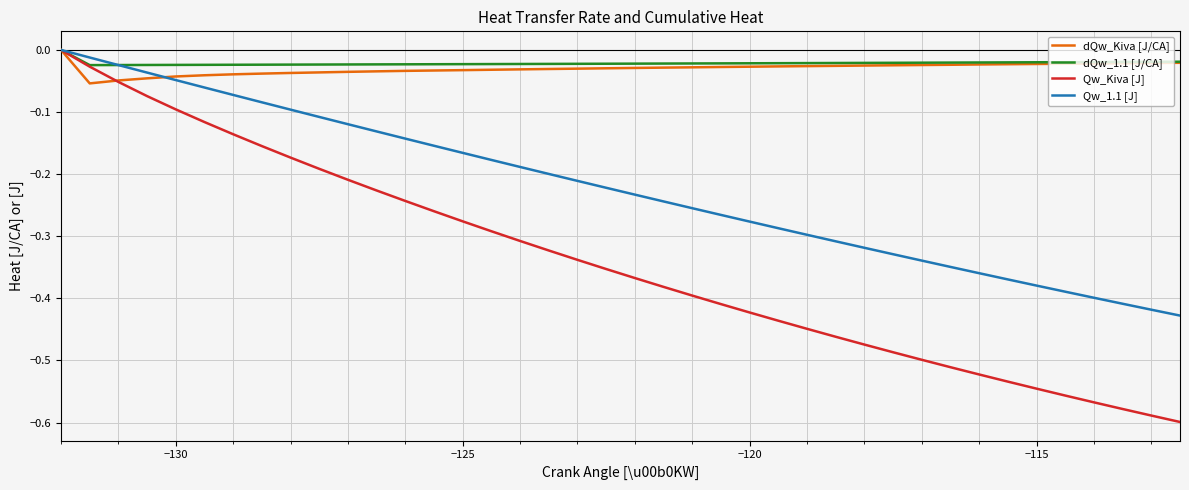

What are all the series names shown in the legend?

dQw_Kiva [J/CA], dQw_1.1 [J/CA], Qw_Kiva [J], Qw_1.1 [J]